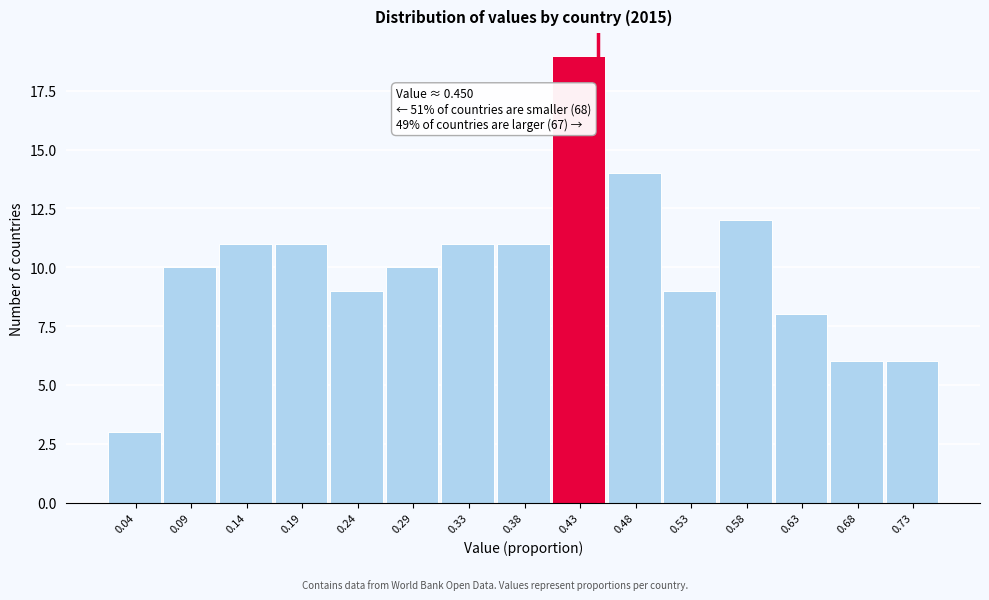

Over which range of the x-axis is the bar tallest?

0.410 to 0.460